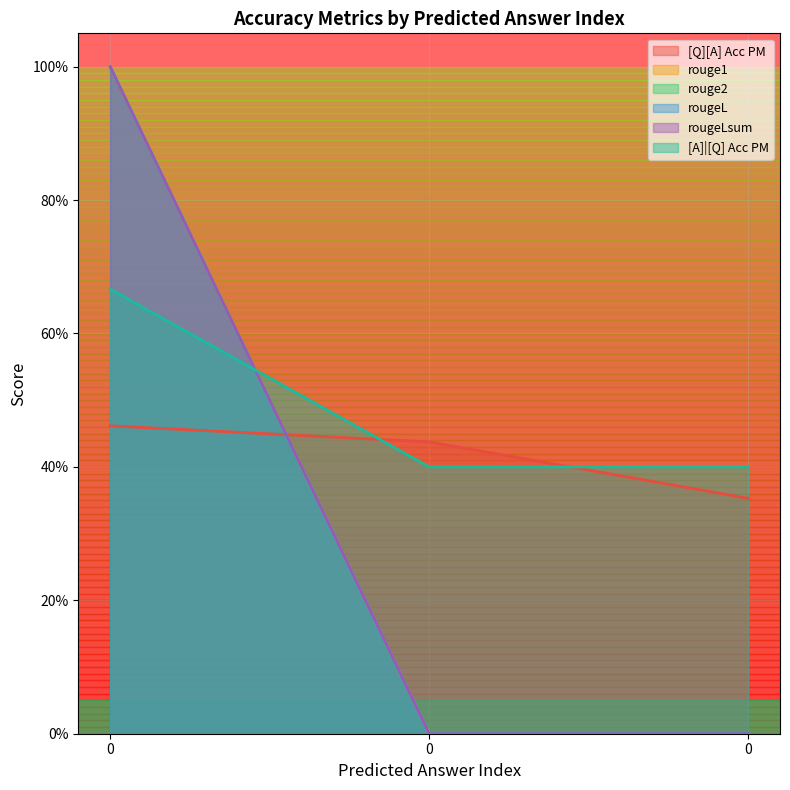

What is the value of the rouge2 point at the 3rd from the left?

1.0